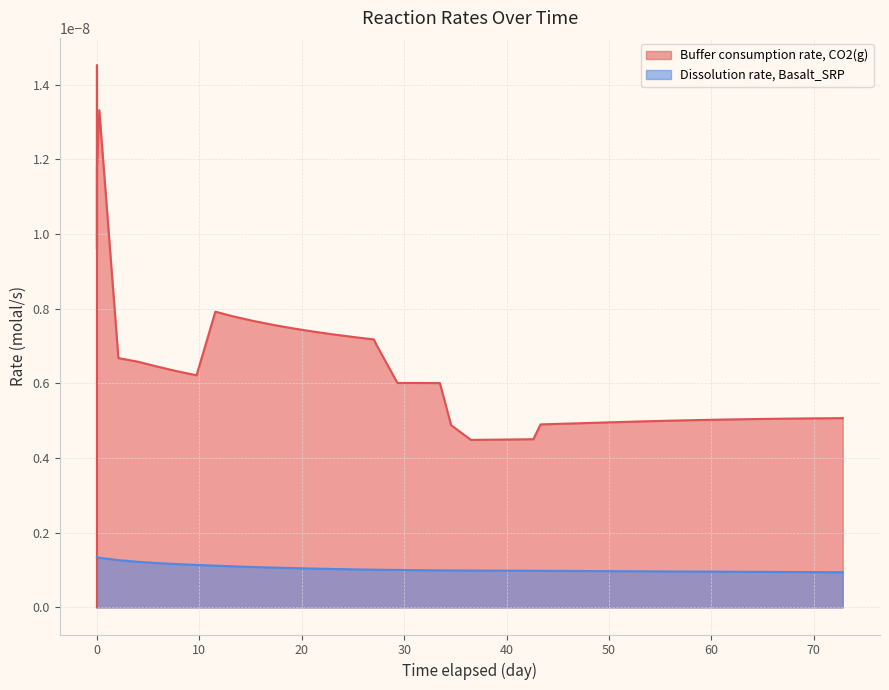

Does the chart have visible grid lines?

Yes